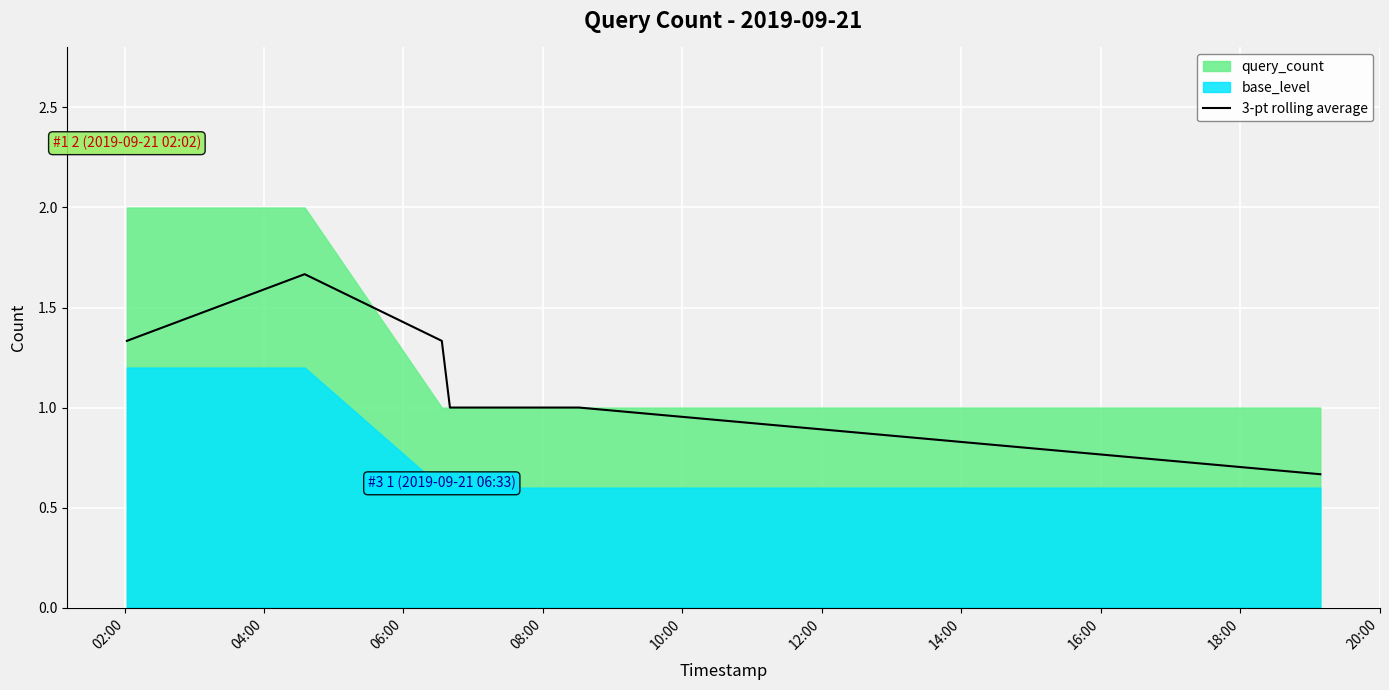

What is the sum of all values?

8.0